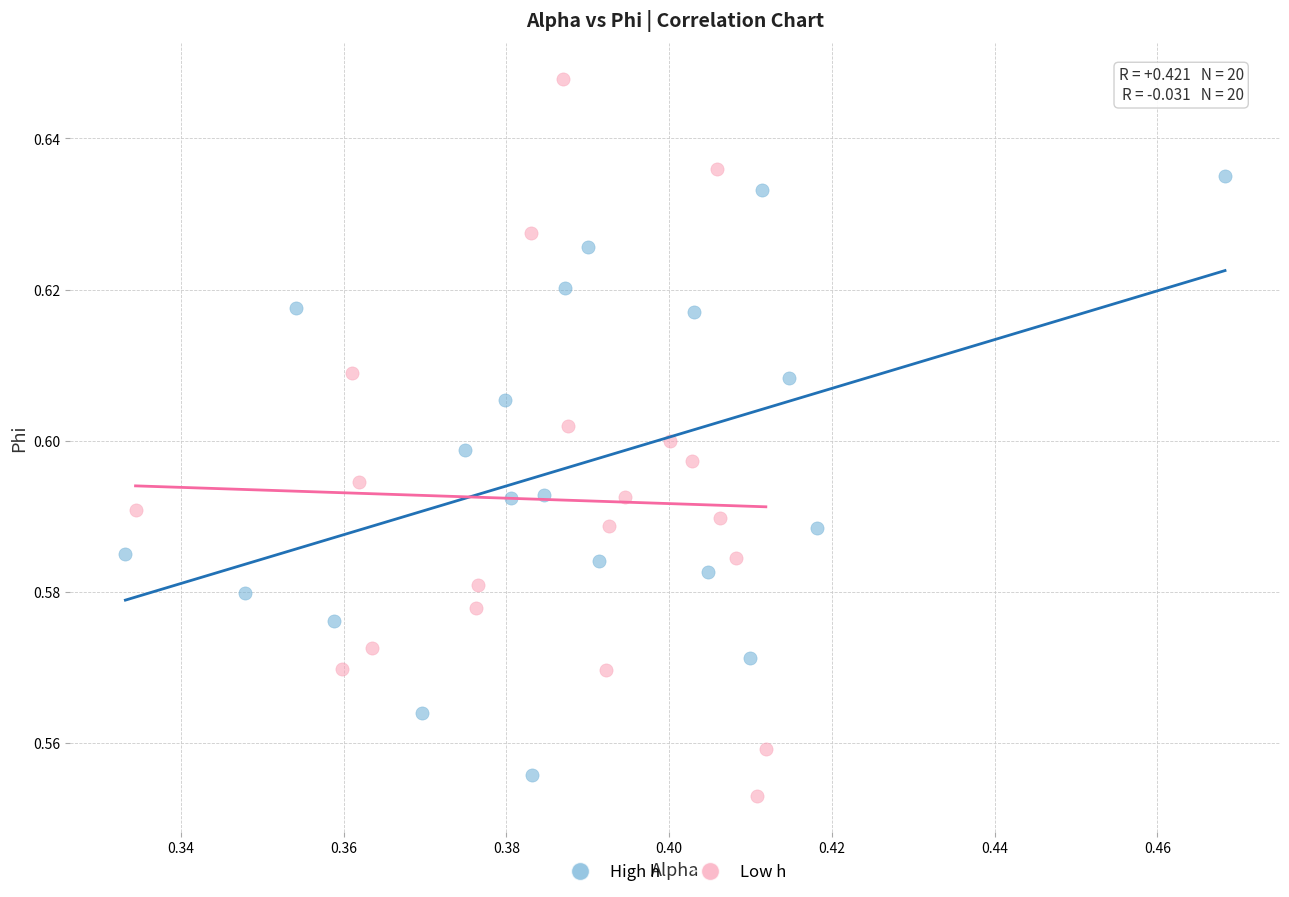

Which series has the widest spread of Y values?

Low h